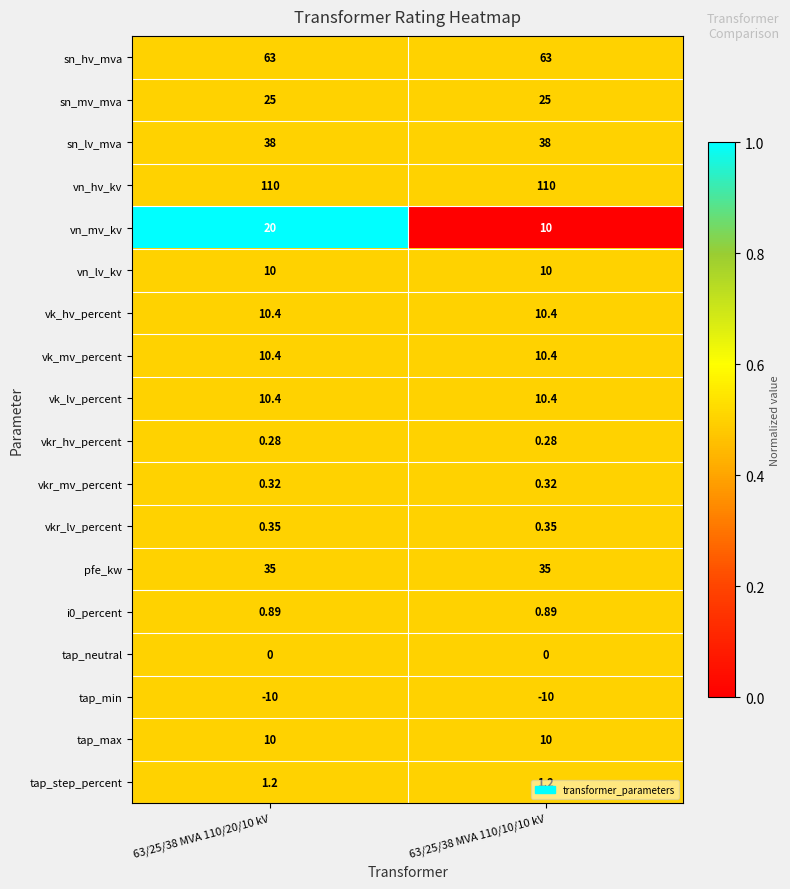

Which series has the largest total across all categories?

vn_hv_kv